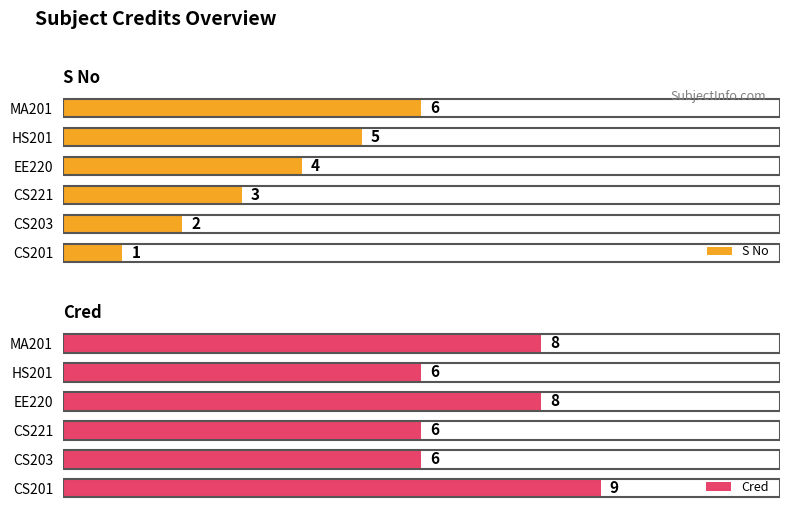

How many bars are there in each group?

2